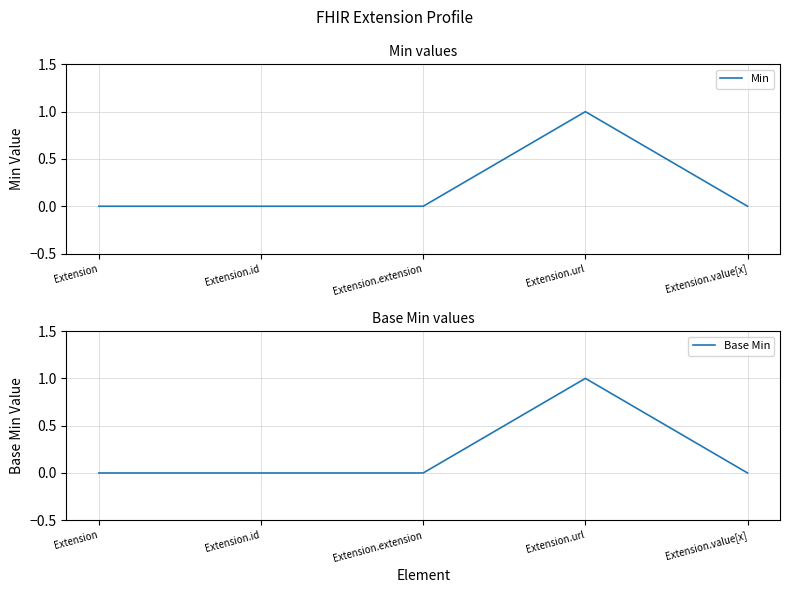

How many lines are shown in the chart?

2